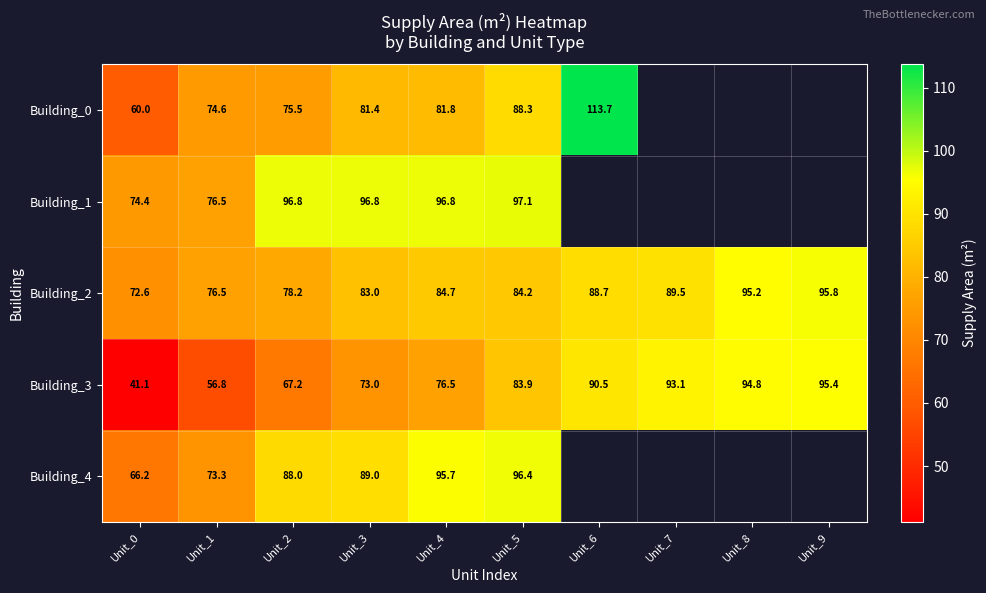

Is the value of Building_3 at Unit_7 greater than the value of Building_4 at Unit_0?

Yes